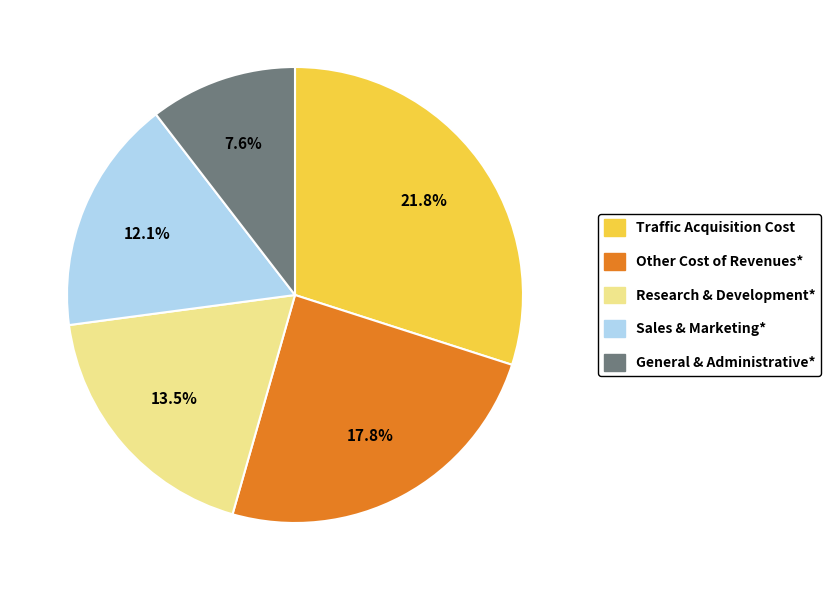

To the nearest percent, what portion does Sales & Marketing* represent?

17%